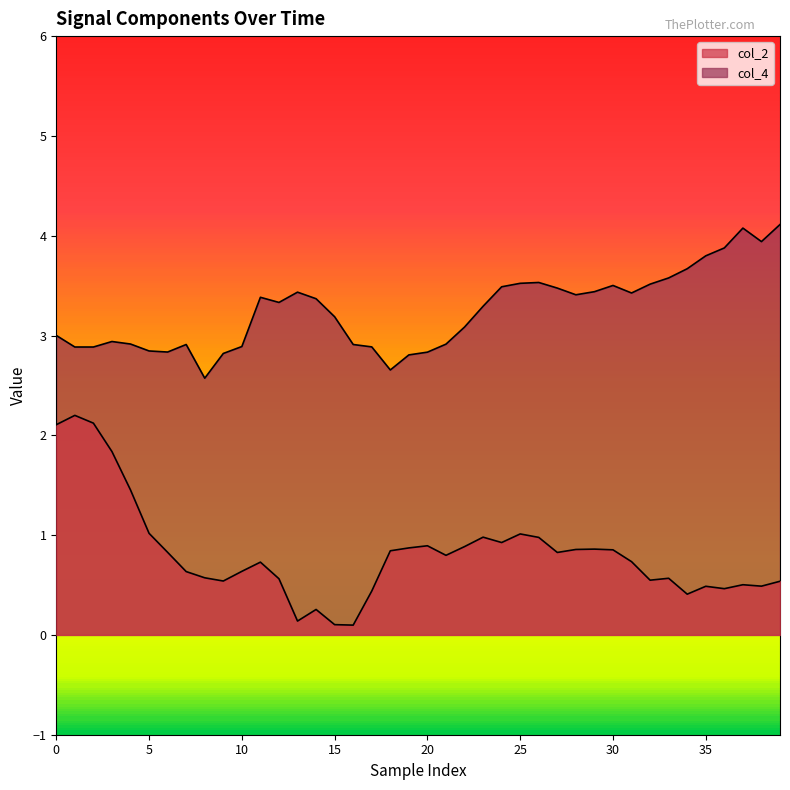

How many lines are shown in the chart?

2